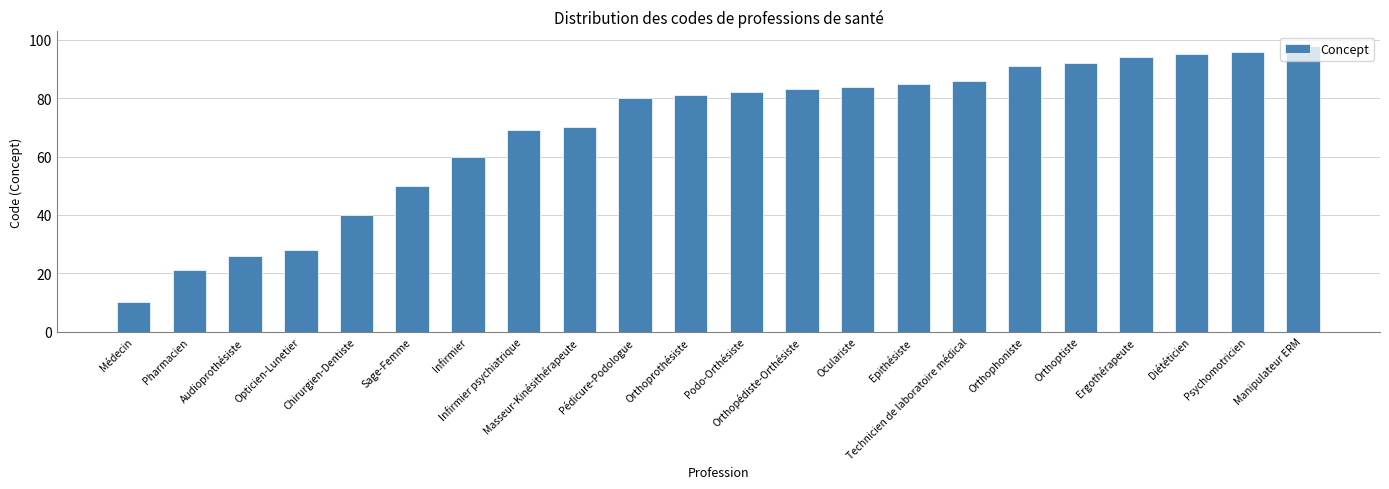

Which label corresponds to the largest value in the chart?

Manipulateur ERM